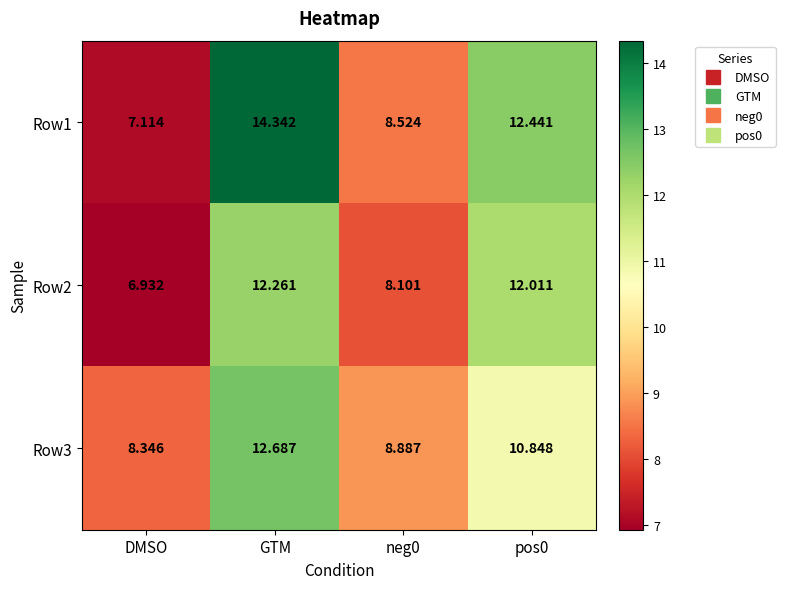

Which category has the lowest value in the Row1 series?

DMSO